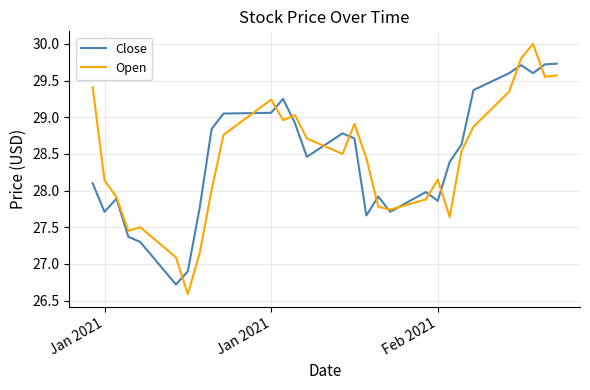

Which series has the widest spread of values?

Open